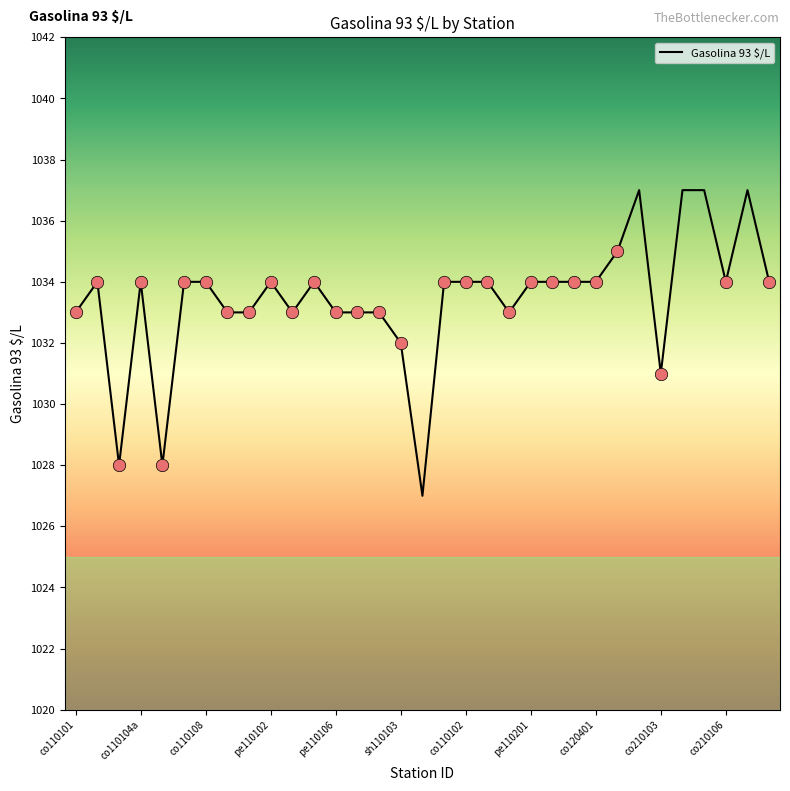

What is the difference between the maximum and minimum values?

10